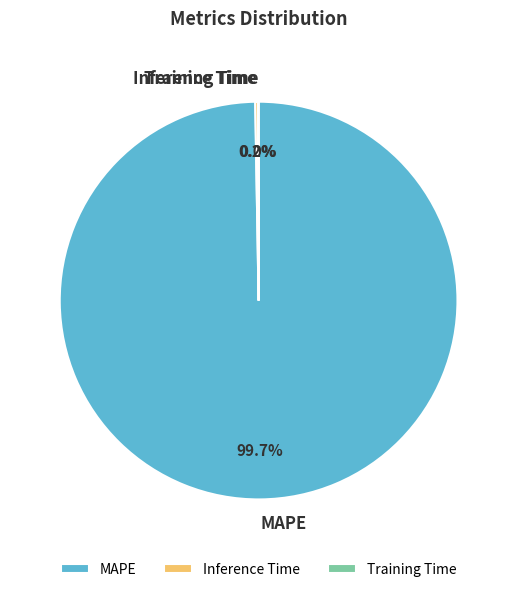

To the nearest percent, what is the average slice percentage?

33%